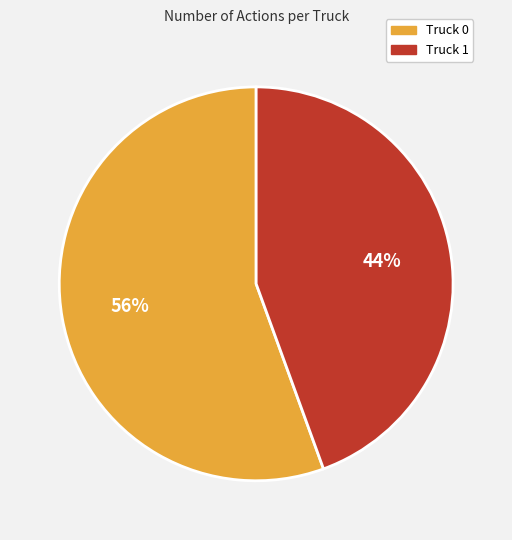

Which category accounts for the majority?

Truck 0